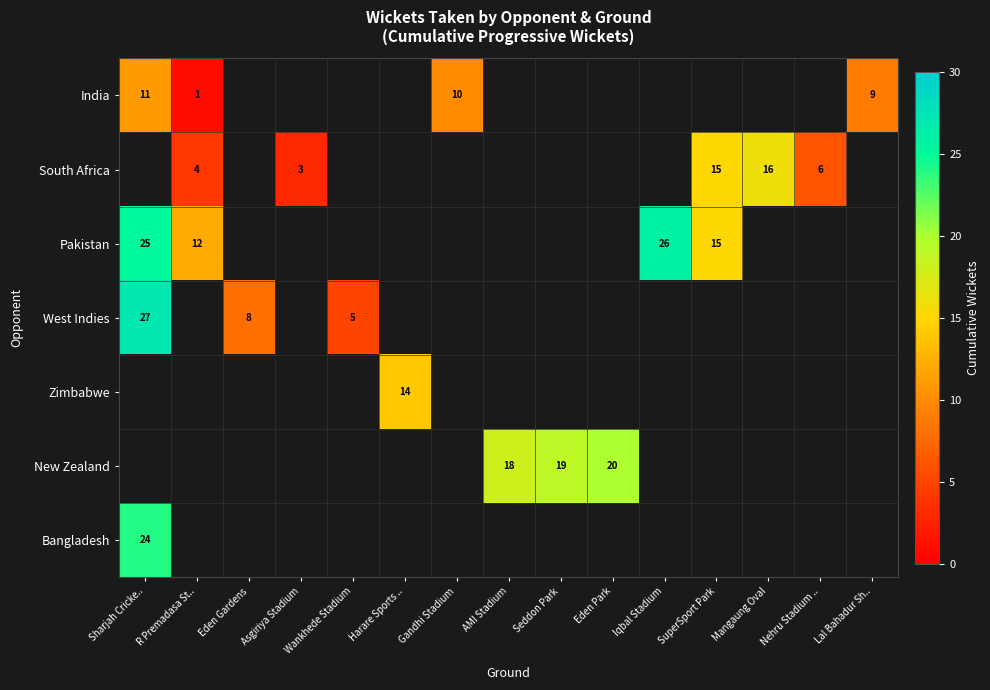

The Bangladesh series shows 24 at Sharjah Cricke... True or false?

True